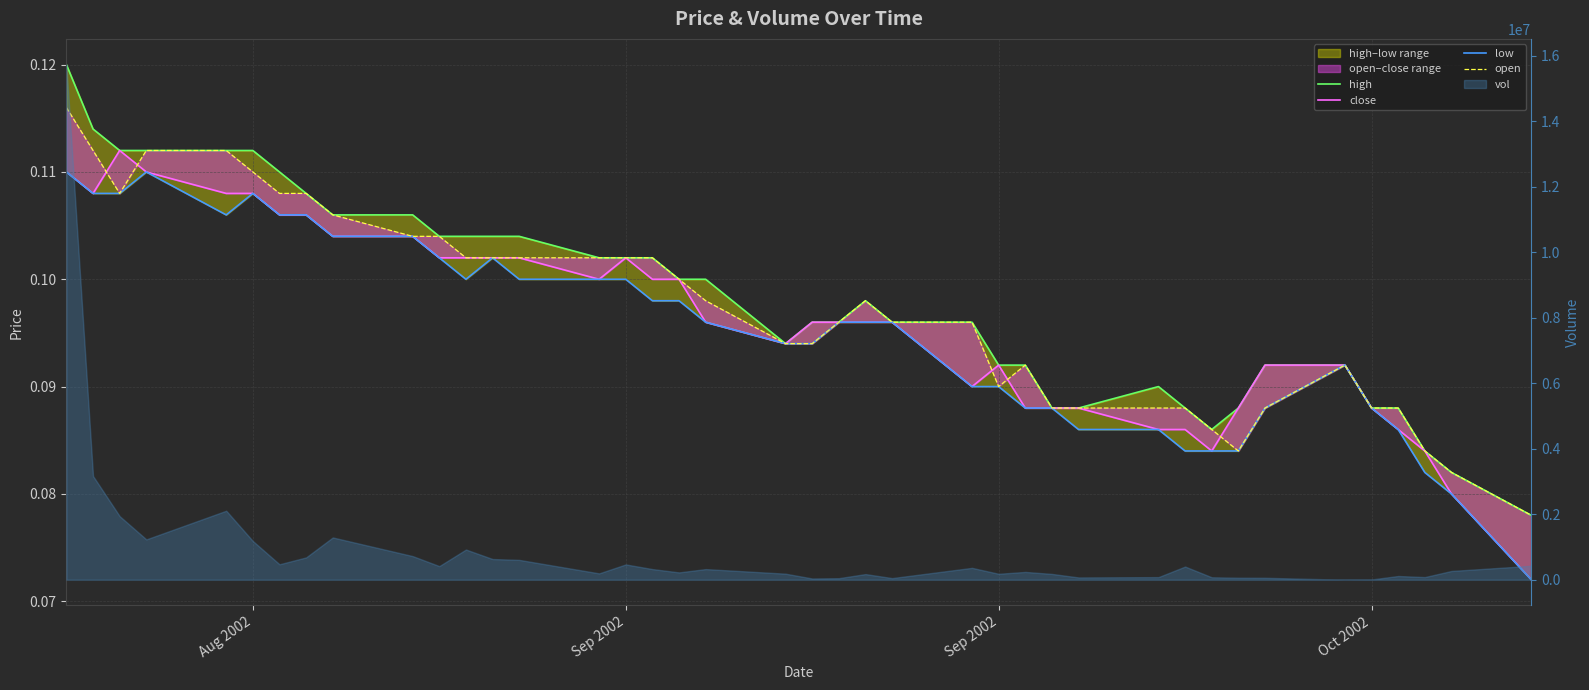

In close, how many points are higher than both neighbors (excluding endpoints)?

3